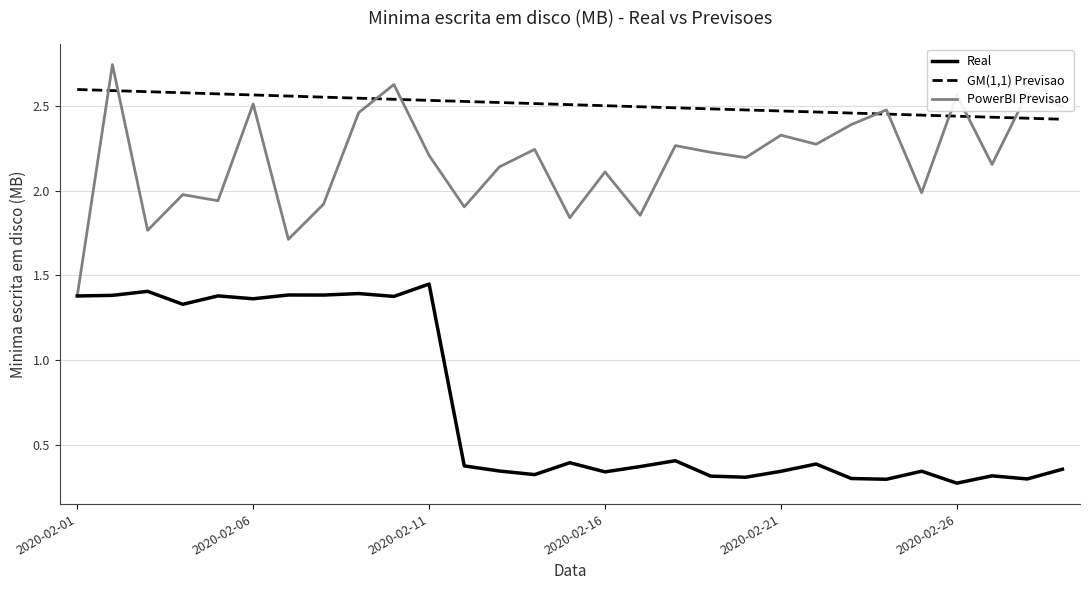

What are all the series names shown in the legend?

Real, GM(1,1) Previsao, PowerBI Previsao